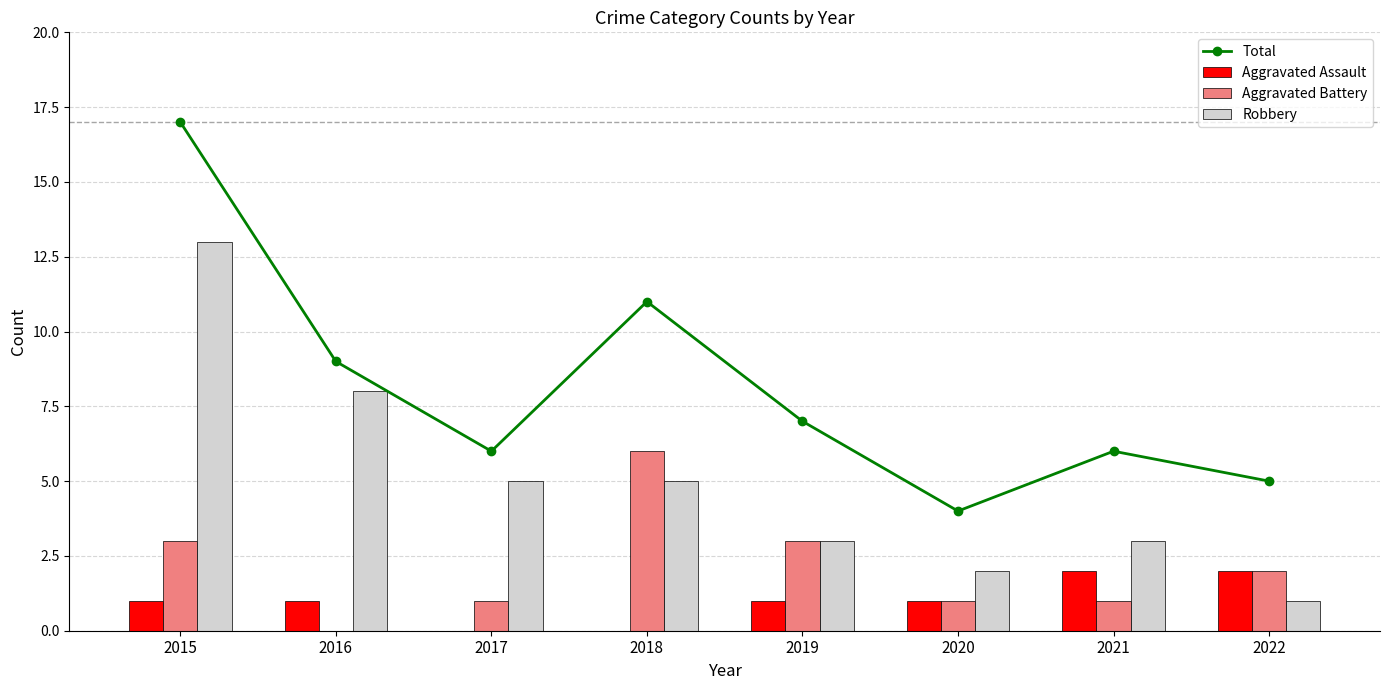

What is the sum of all Robbery values?

40